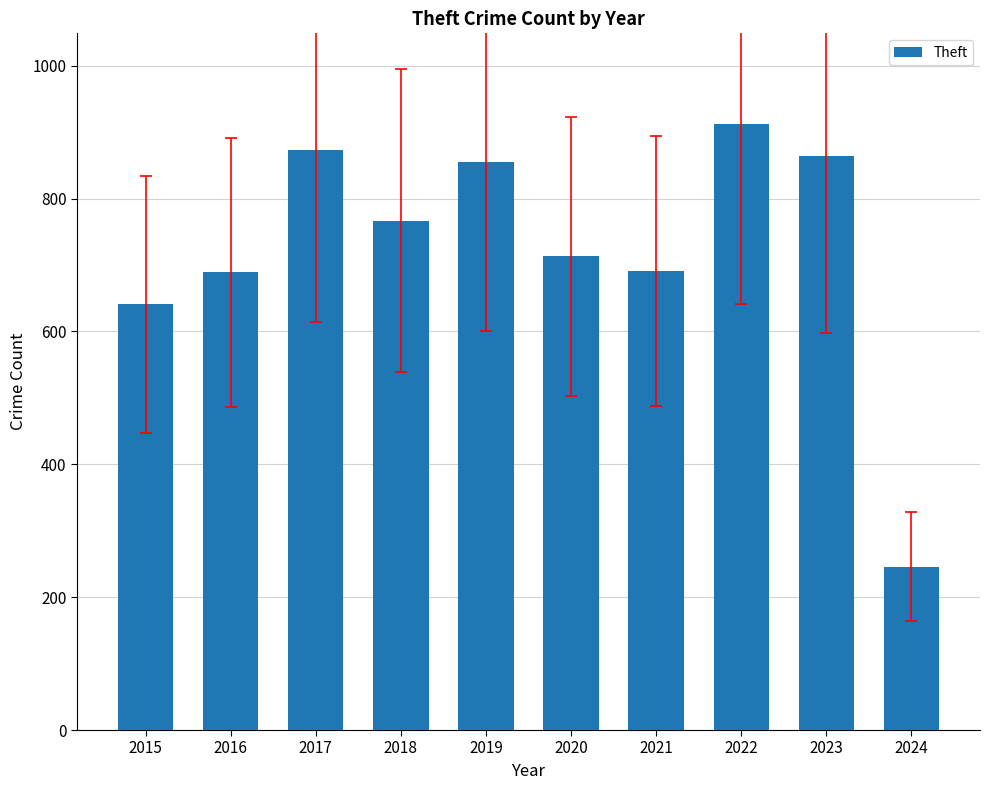

What is the greatest value displayed?

912